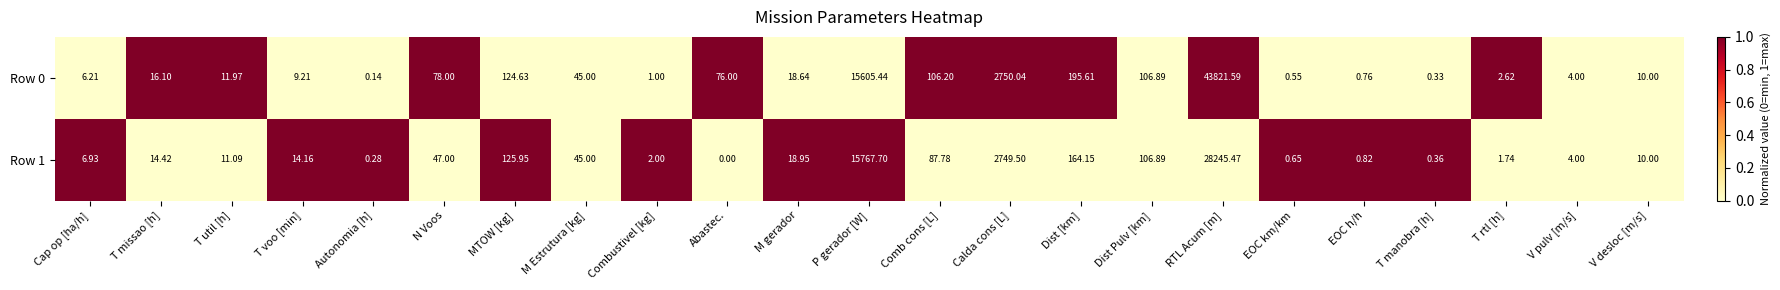

Count the number of categories in the chart.

23